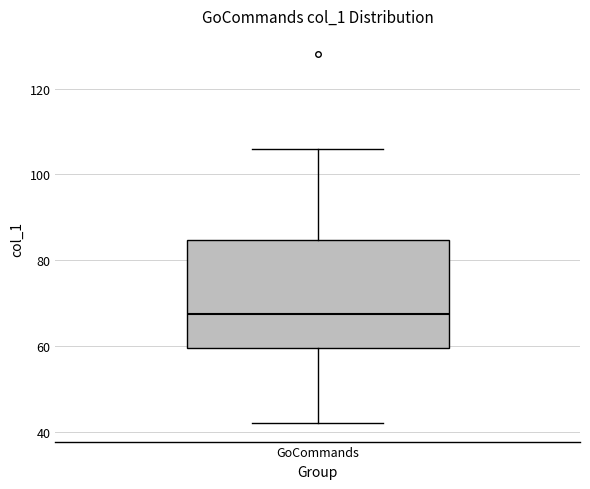

Read this box plot against the y-axis: the position of the median line, the range covered by the box, and the ends of both whiskers. The values are not printed on the chart, so give them approximately, as read against the axis.

median 68, box 60 to 84, whiskers 42 to 106